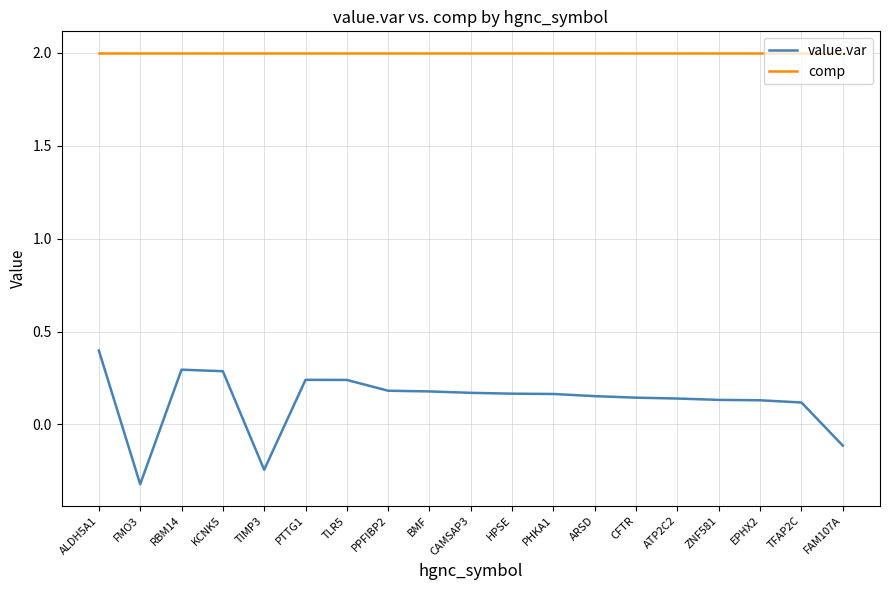

At which category is the sum across all series the highest?

ALDH5A1